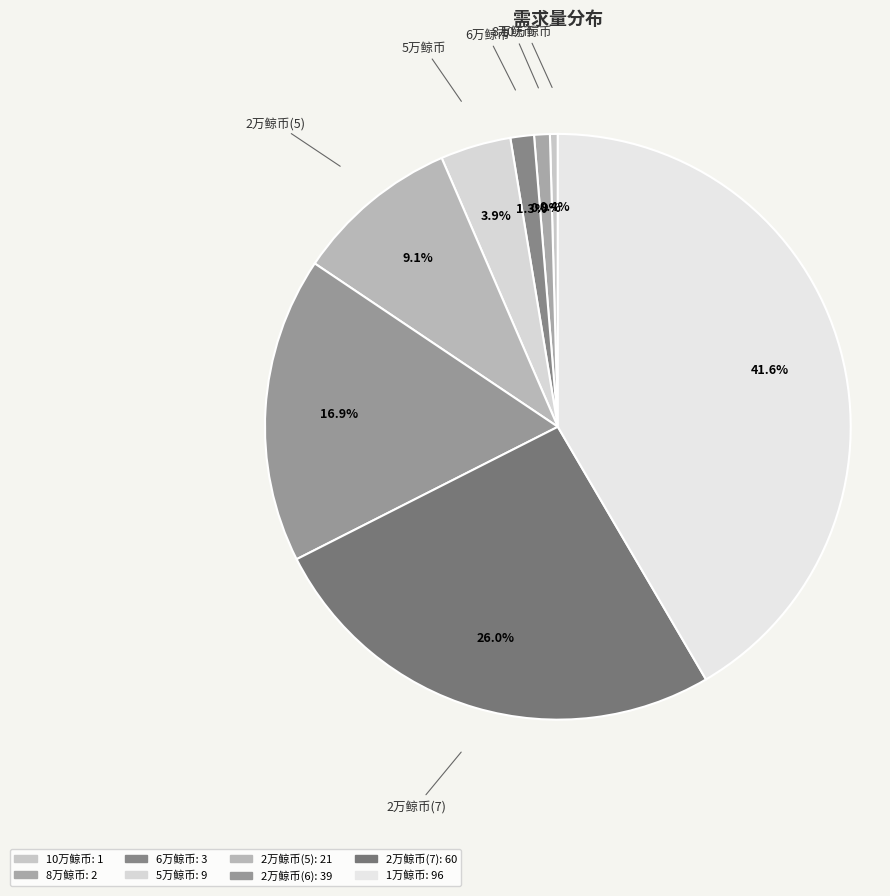

What is the largest slice in the pie chart?

1万鲸币